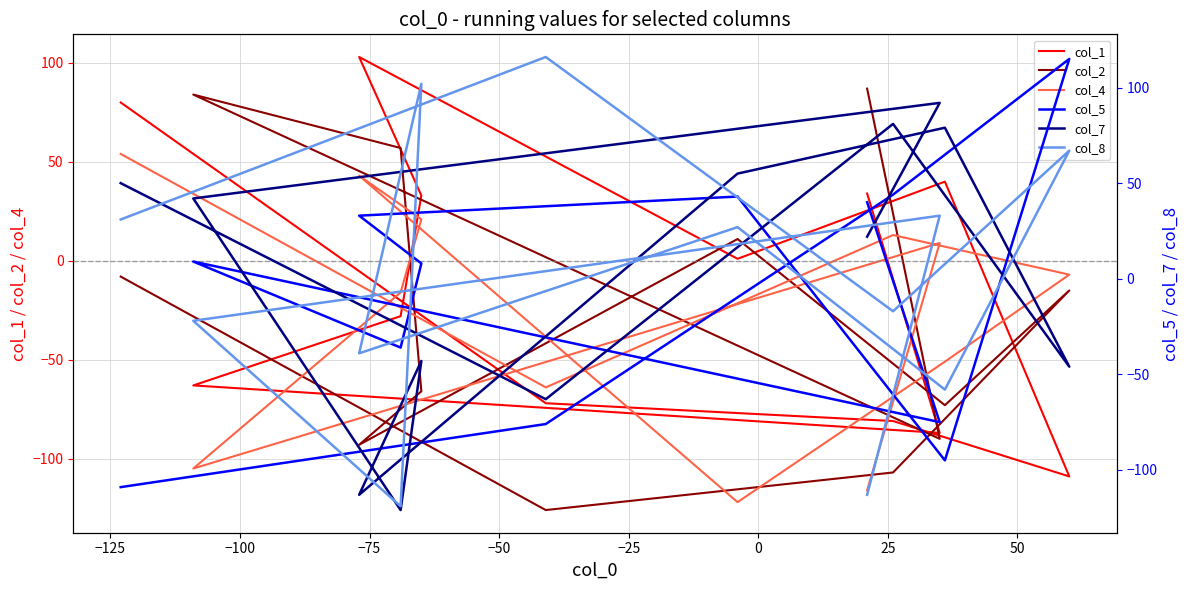

Which series has the largest total across all categories?

col_7